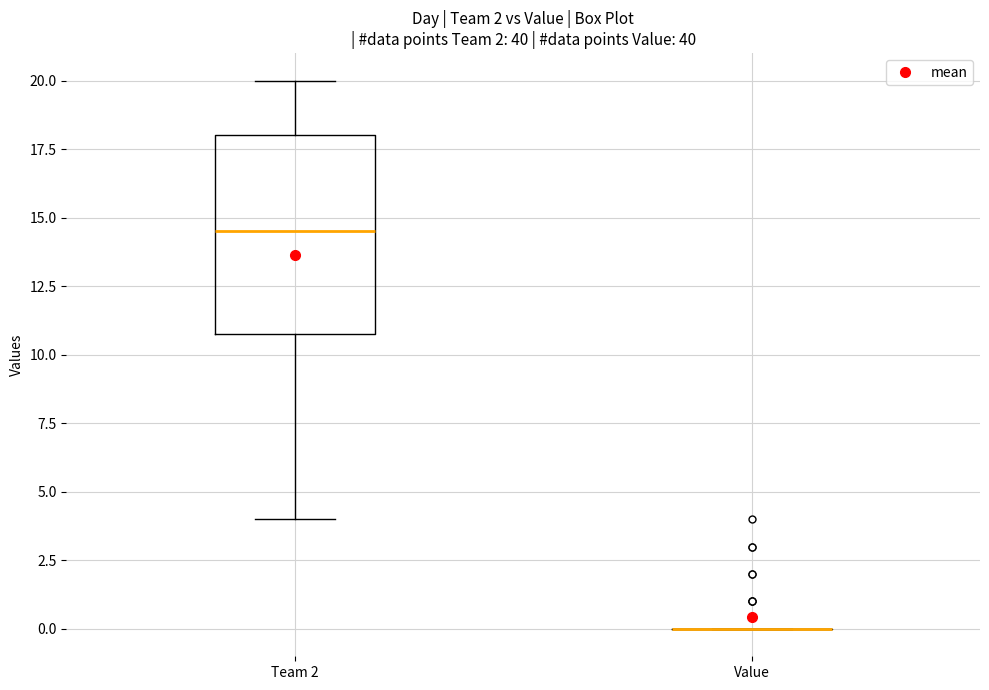

Comparing the boxes themselves (not the whiskers), which one is the tallest?

Team 2